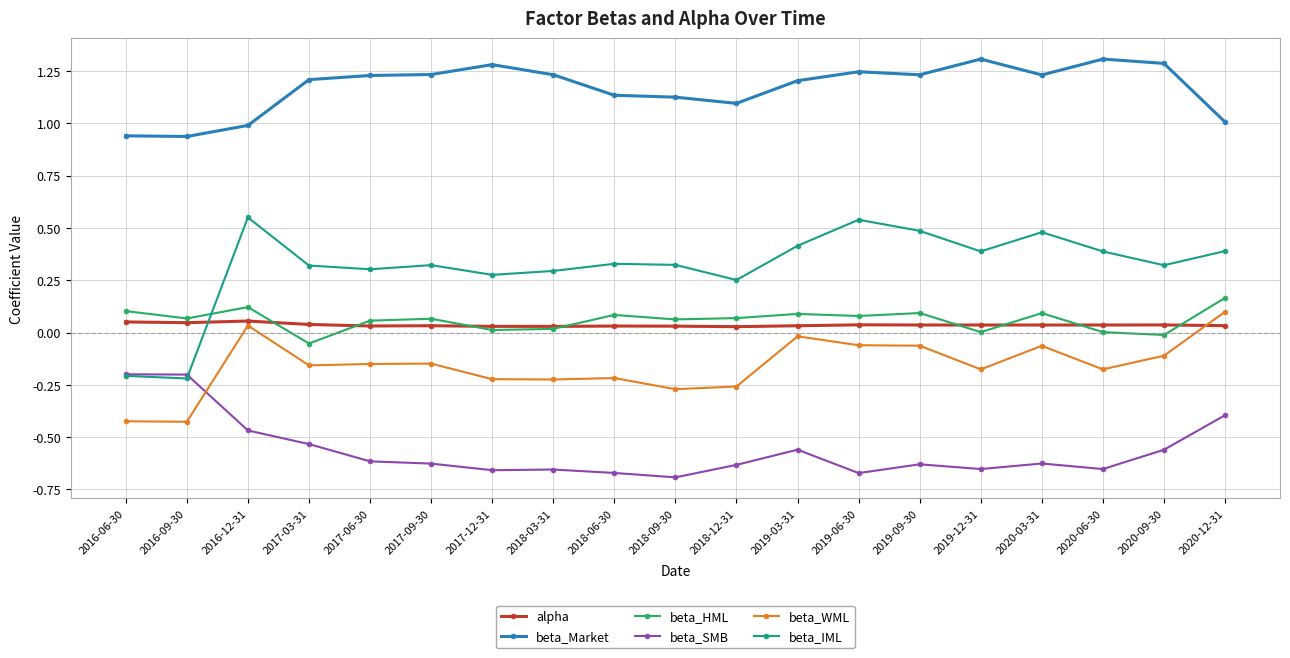

The beta_WML series shows -0.6 at 2016-09-30. True or false?

False